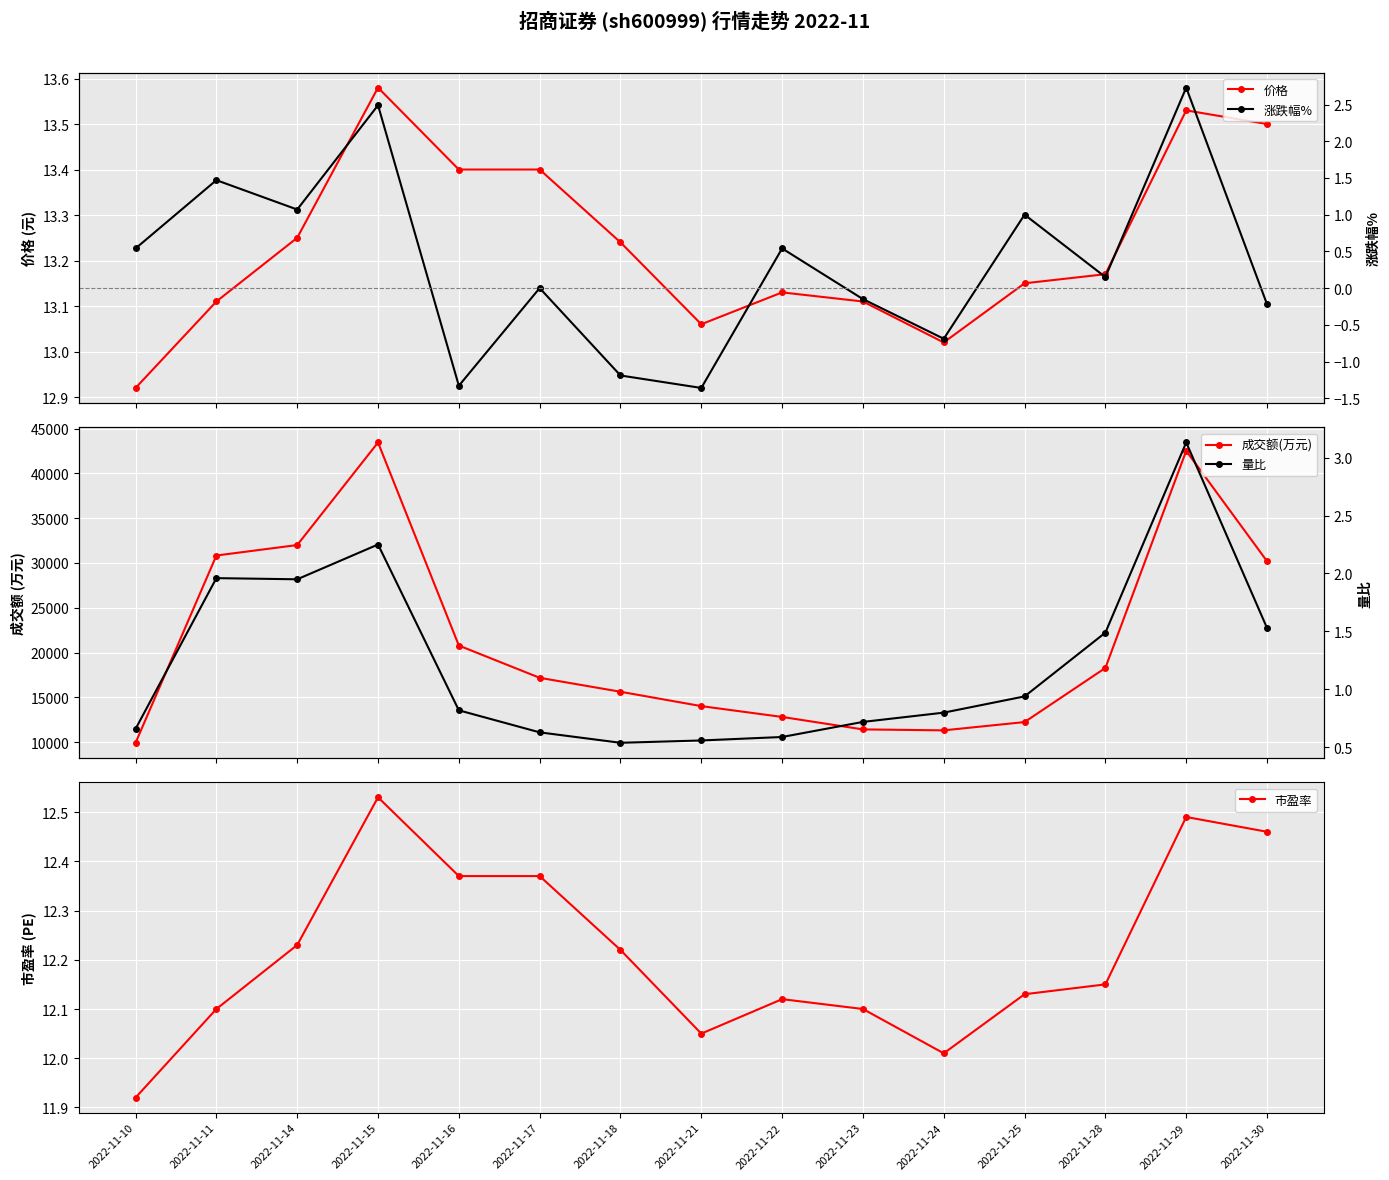

At which label is 量比 closest to 1?

2022-11-25